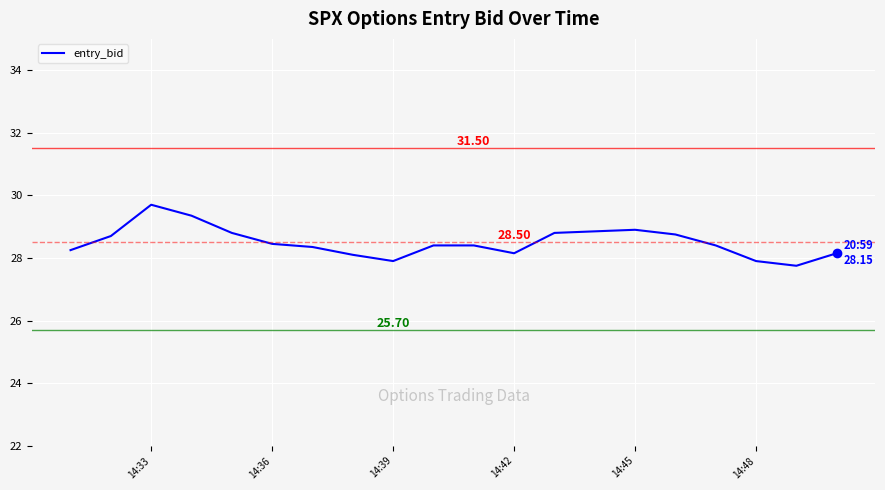

What is the smallest value displayed?

27.8